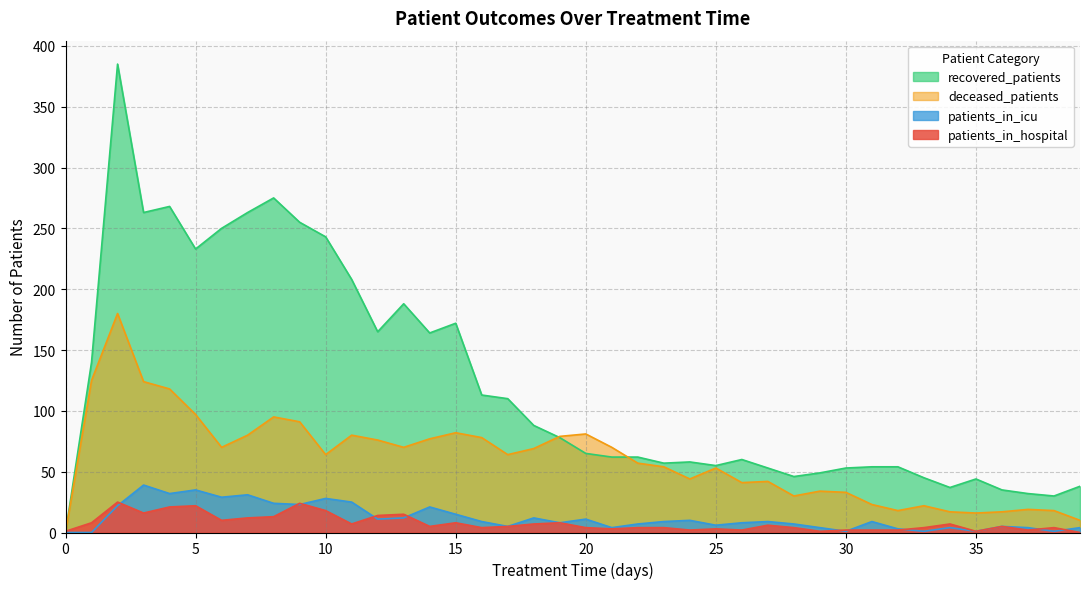

List the labels in order of patients_in_hospital value, smallest first.

39, 0, 29, 35, 24, 26, 30, 31, 32, 37, 21, 25, 16, 20, 22, 23, 28, 33, 38, 14, 17, 36, 27, 11, 18, 34, 1, 15, 19, 6, 7, 8, 12, 13, 3, 10, 4, 5, 9, 2